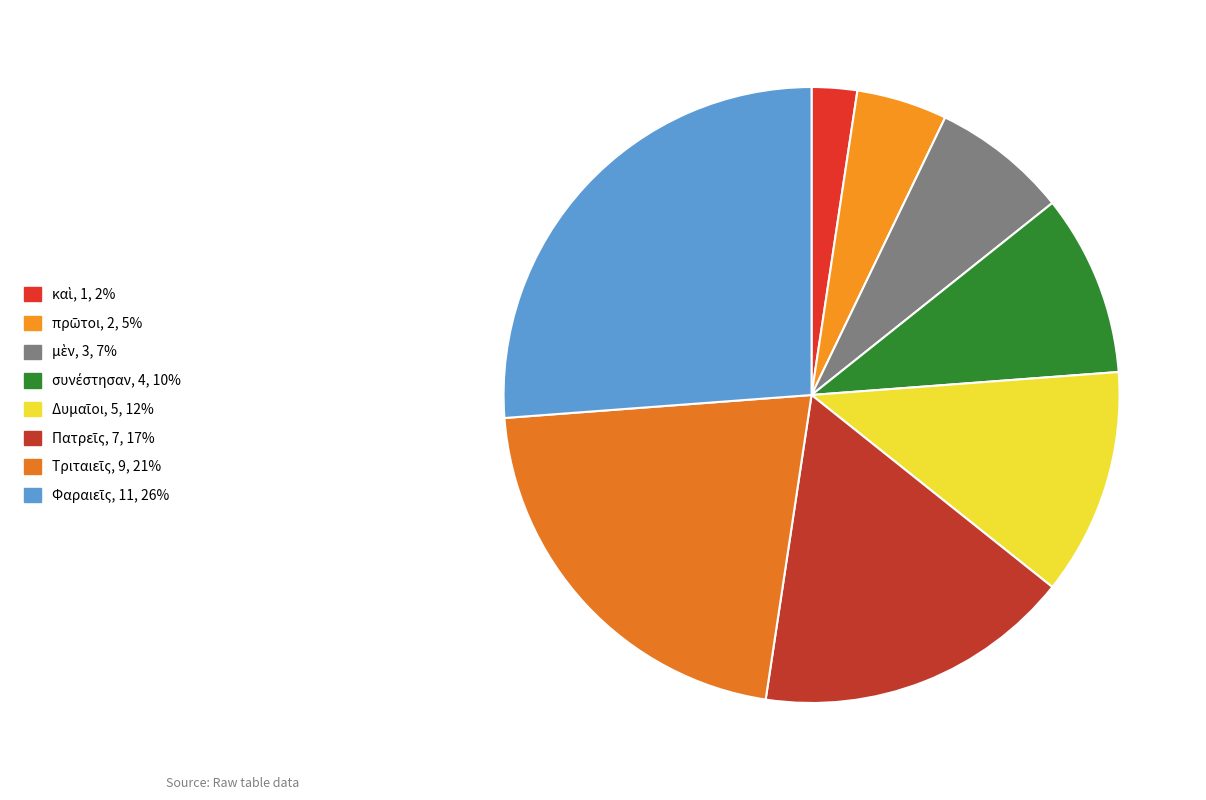

Approximately how many times larger is the value at Δυμαῖοι compared to πρῶτοι?

2.5